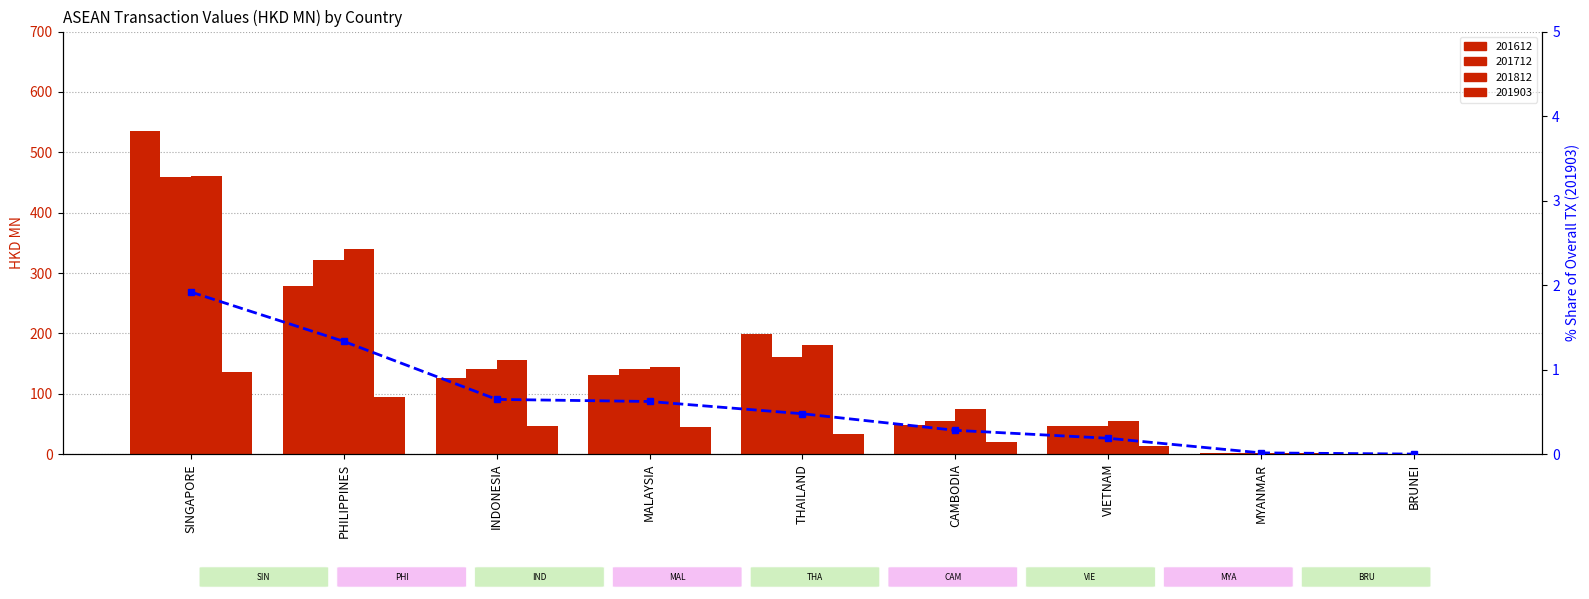

At which label is the value closest to 0?

BRUNEI